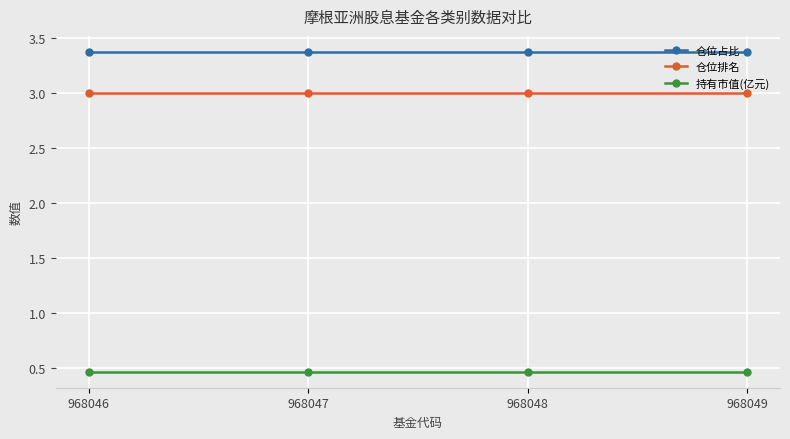

True or false: 持有市值(亿元) and 仓位占比 intersect in this chart.

False